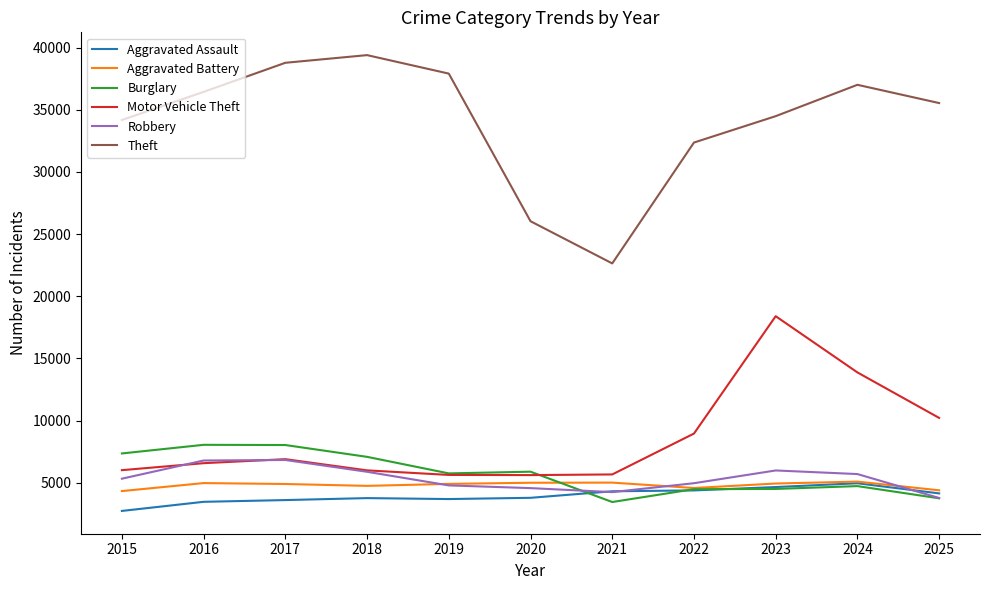

Which series has the largest total across all categories?

Theft